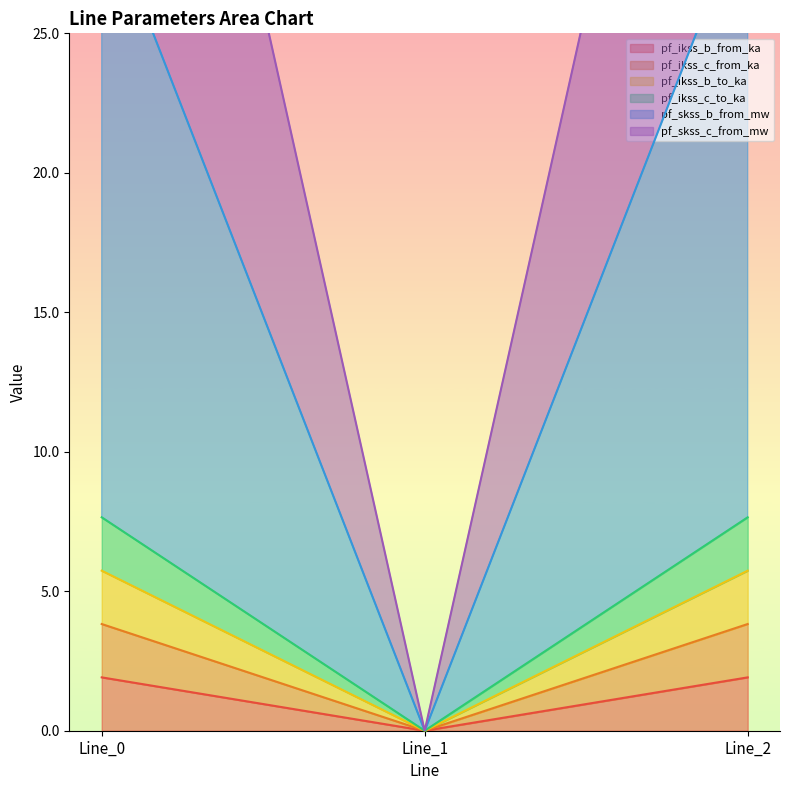

At which category is the sum across all series the highest?

Line_2